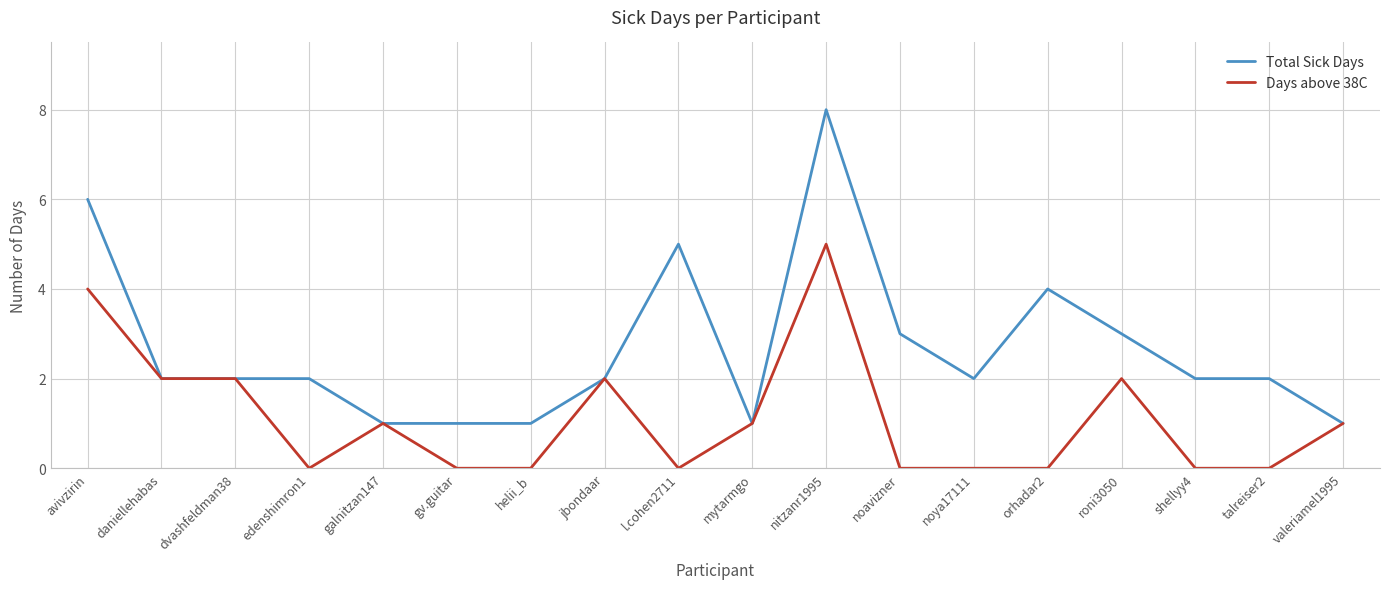

Which series has the widest spread of values?

Total Sick Days